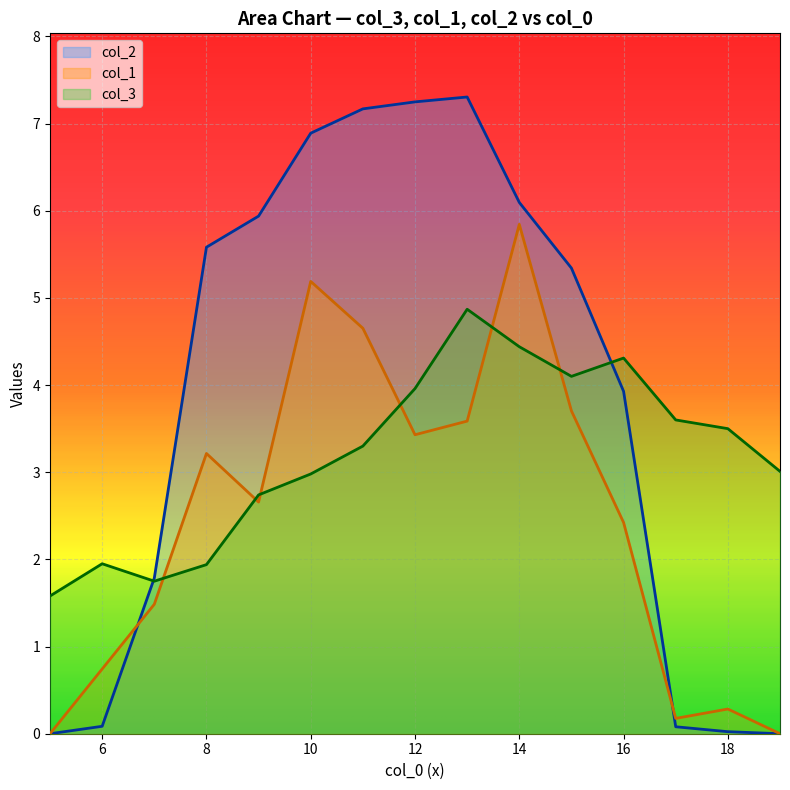

True or false: col_2 has a value of 9.5 at 15.

False